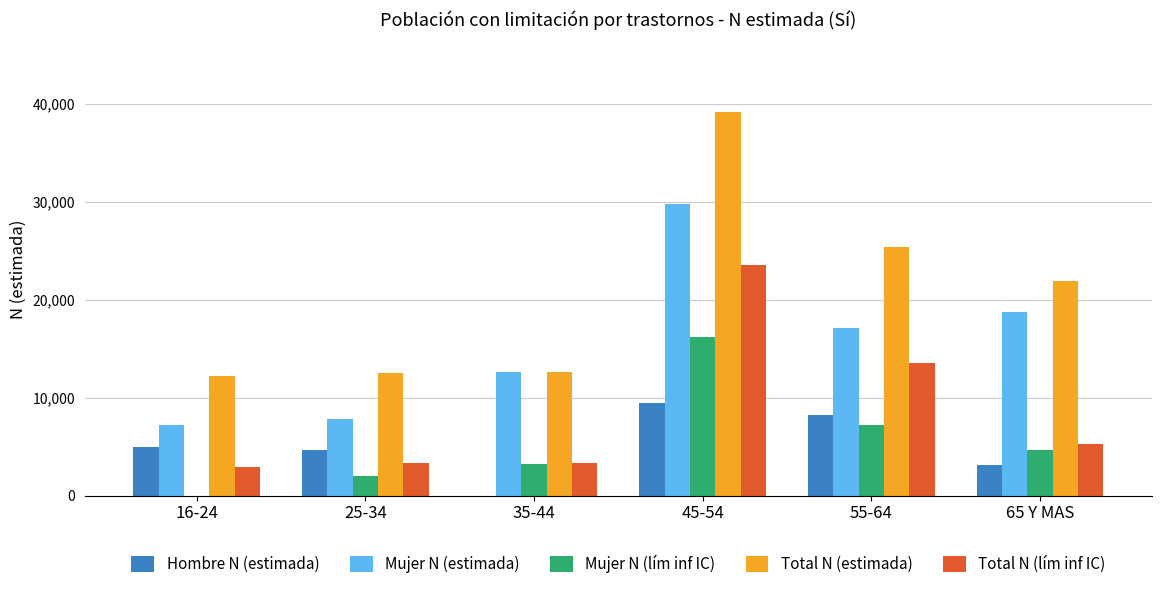

The value of Total N (estimada) at 25-34 is 3281. True or false?

False